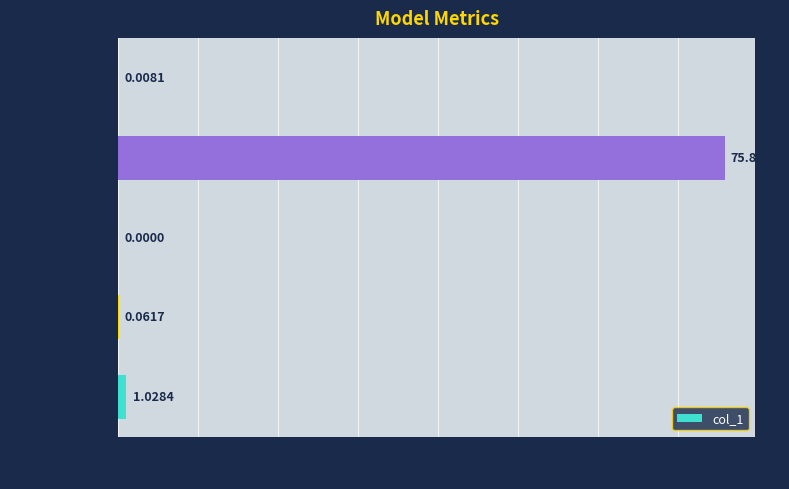

What is the change in value from MAPE to Training Time?

-75.8